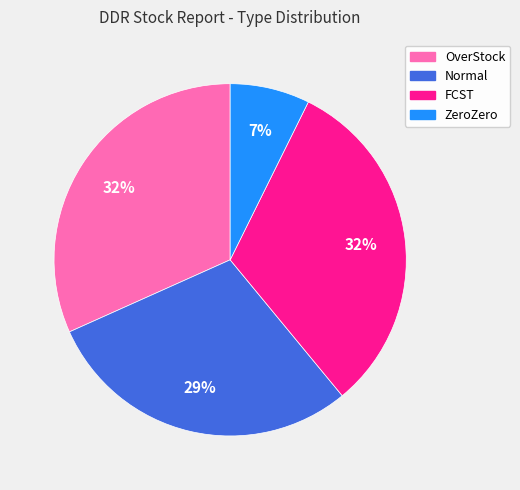

To the nearest percent, what is the average slice percentage?

25%